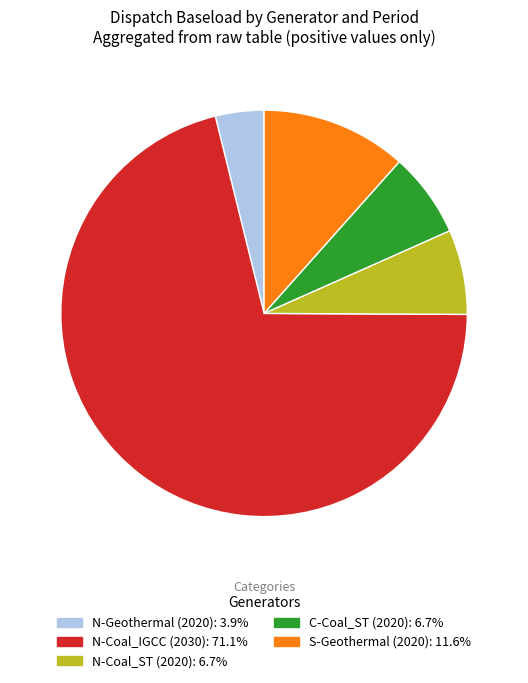

Which category has the smallest portion of the pie?

N-Geothermal (2020)